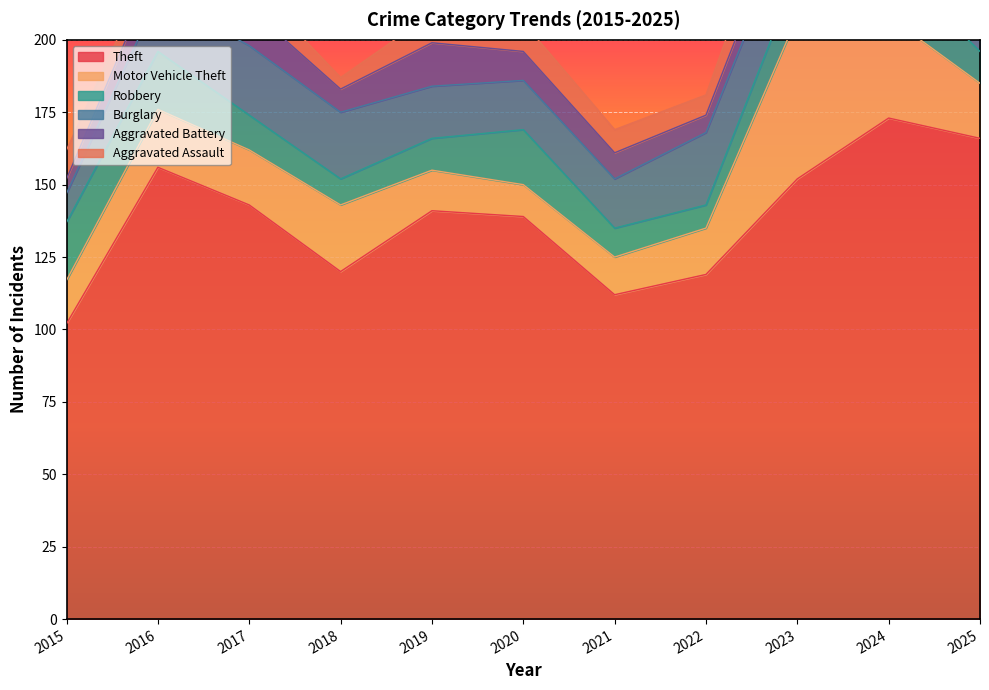

What is the average value of the Theft series?

138